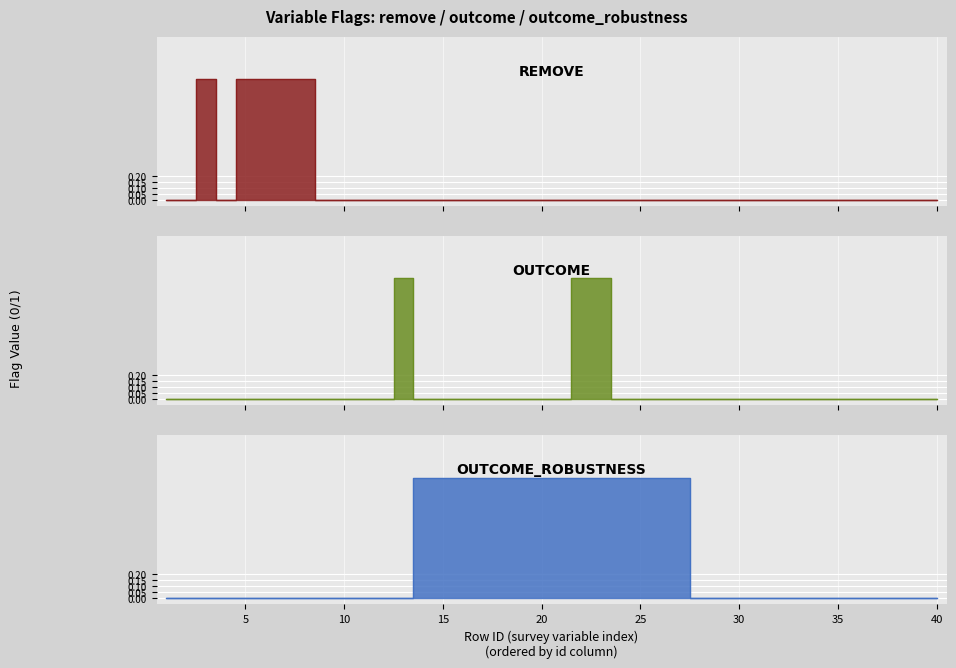

Rank the series at 4 from highest to lowest value.

remove, outcome, outcome_robustness